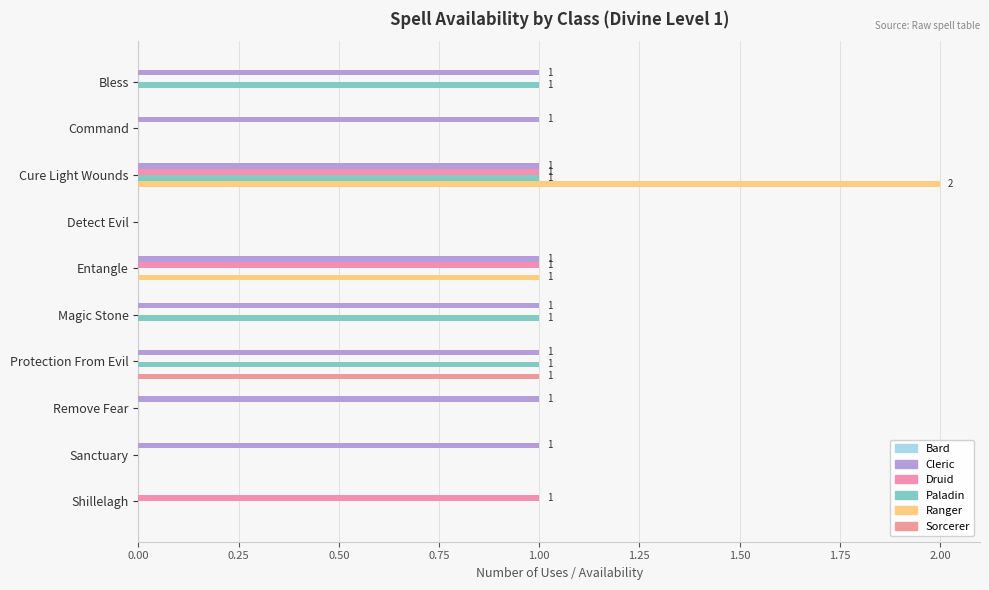

At which category is the sum across all series the highest?

Cure Light Wounds